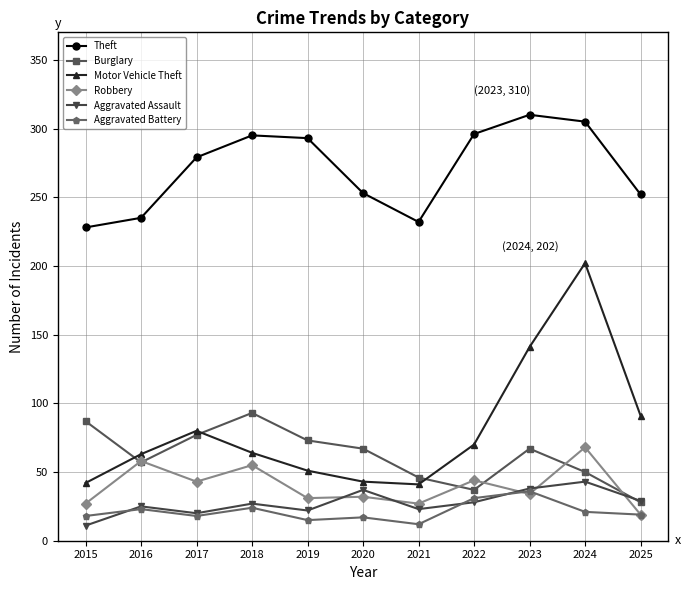

What is the value of the Robbery point at the 9th from the left?

34